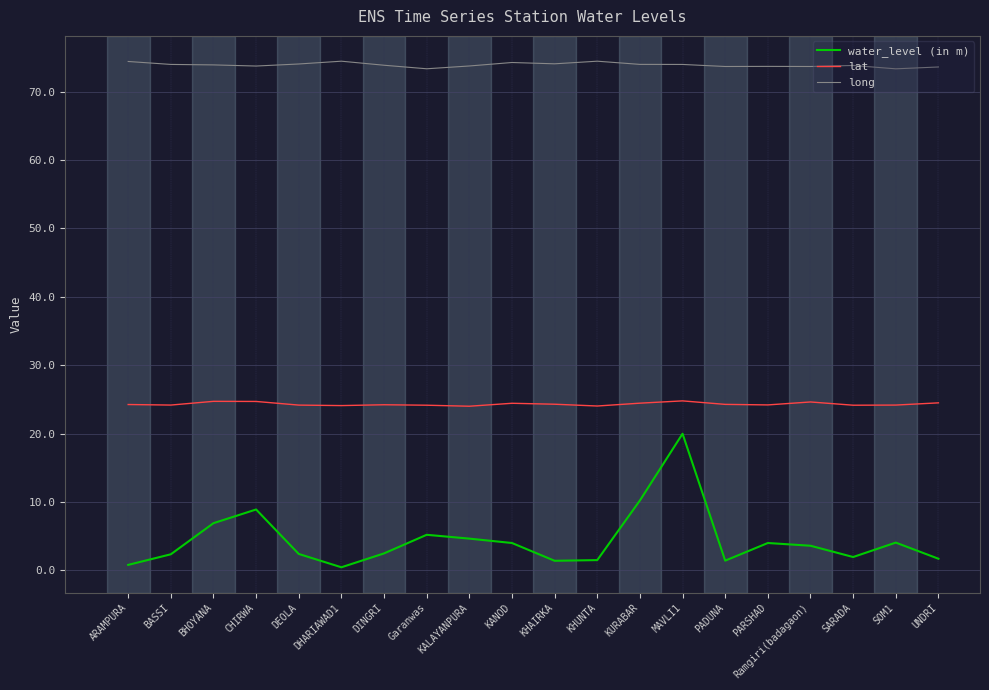

The value of water_level (in m) at BHOYANA is 6.9. True or false?

True